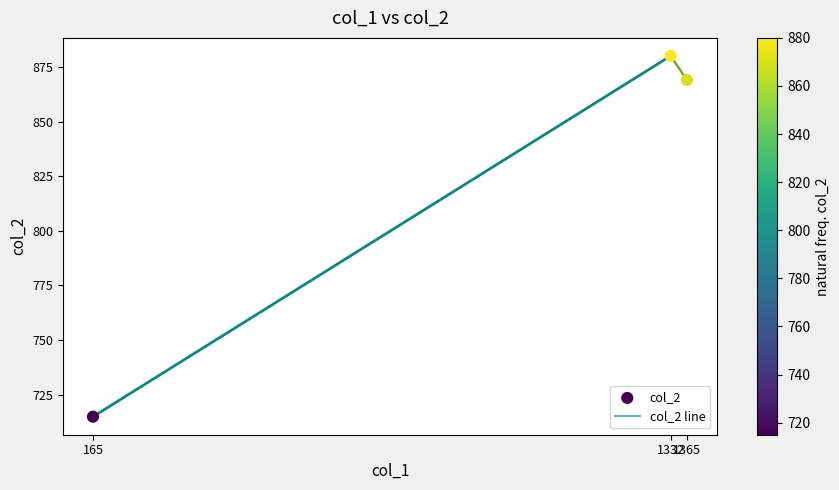

What is the greatest value displayed?

880